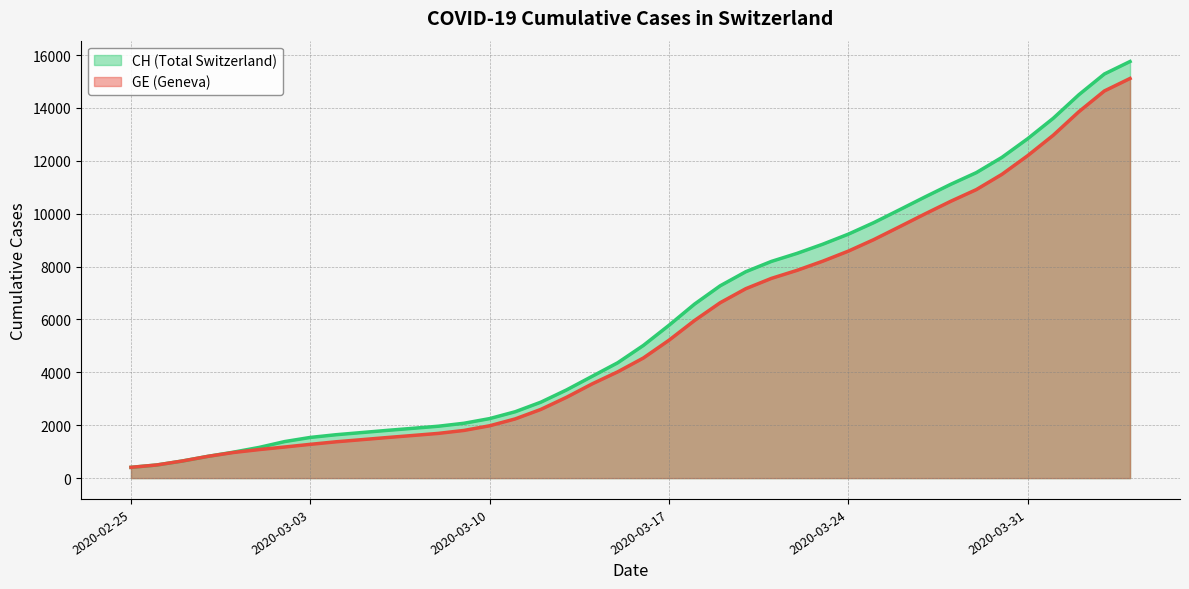

What is the value of the CH line point at the 14th from the left?

2074.2